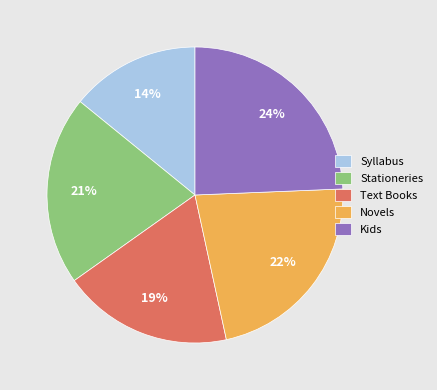

To the nearest percent, what is the difference between the largest and smallest slice percentages?

10%